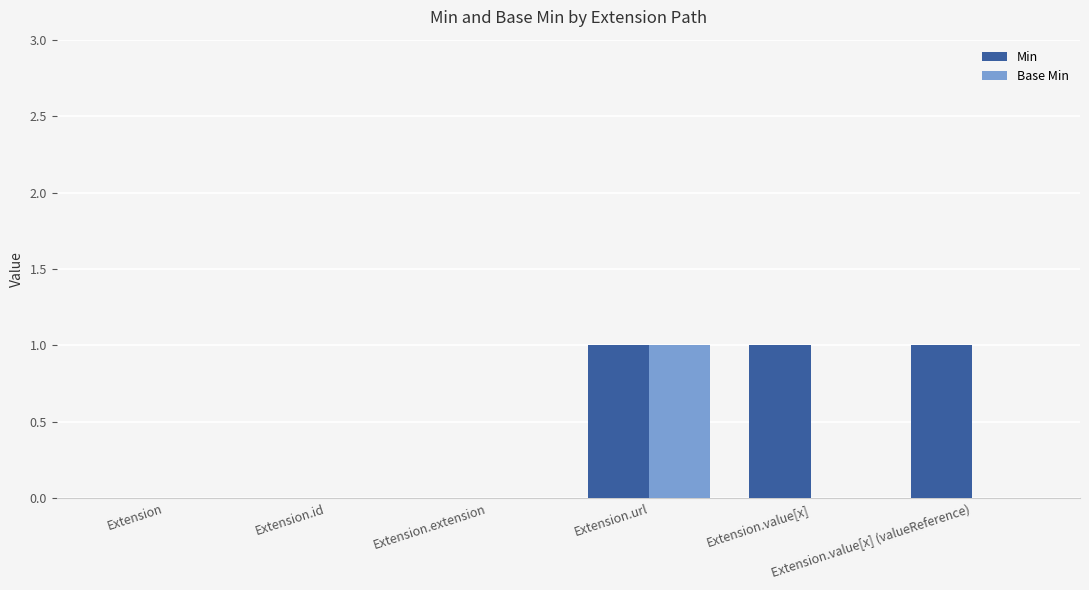

Count the number of data series in this chart.

2